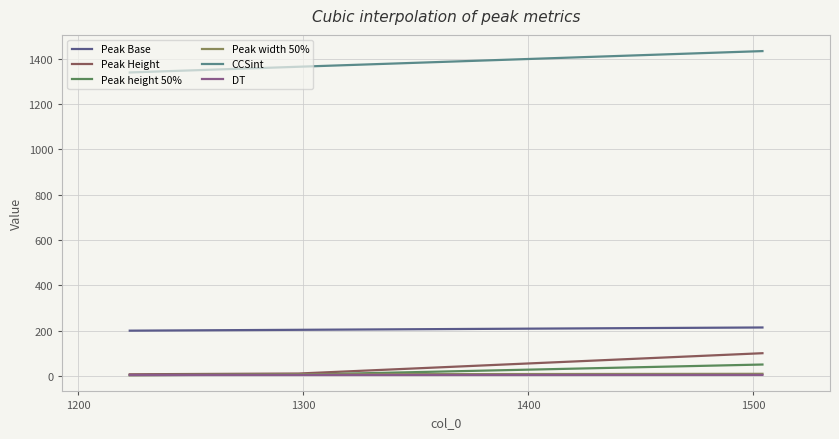

What are all the series names shown in the legend?

Peak Base, Peak Height, Peak height 50%, Peak width 50%, CCSint, DT